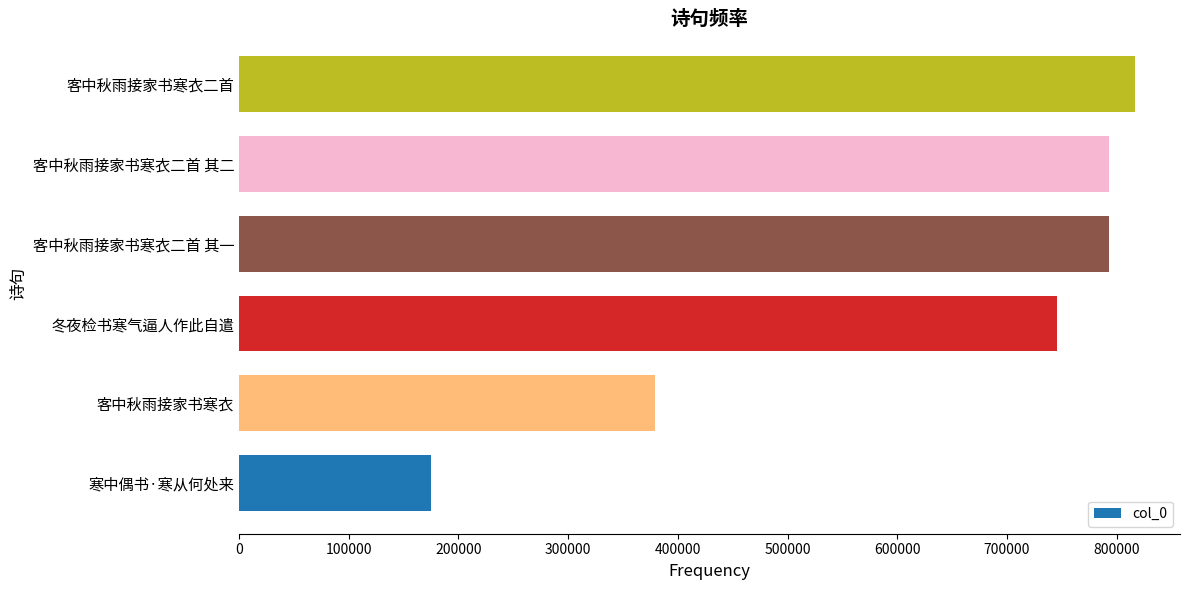

Where is the data nearest to the value 496004?

客中秋雨接家书寒衣